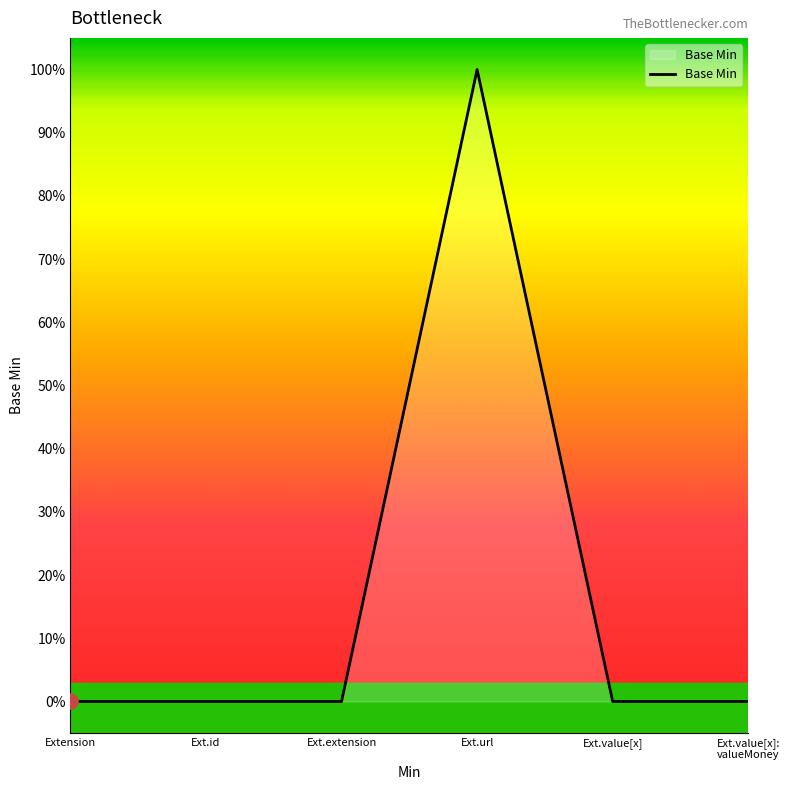

Which has a higher value, Ext.value[x] or Ext.id?

Ext.value[x]